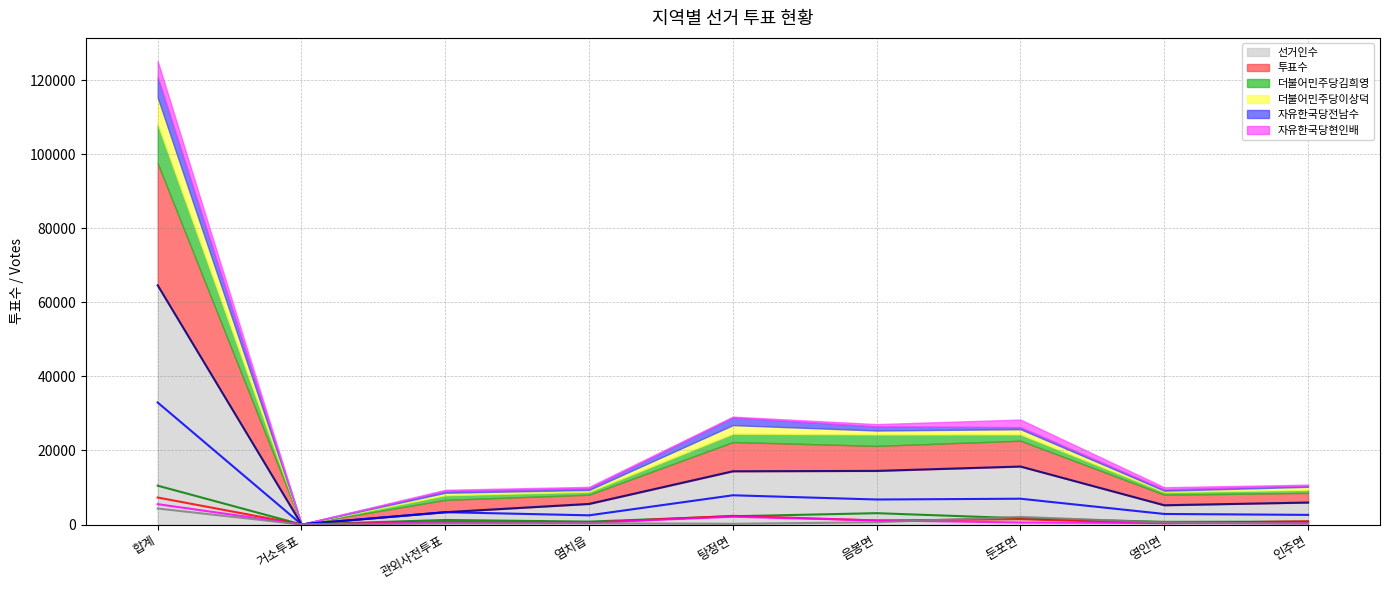

What position from the left is 인주면?

9